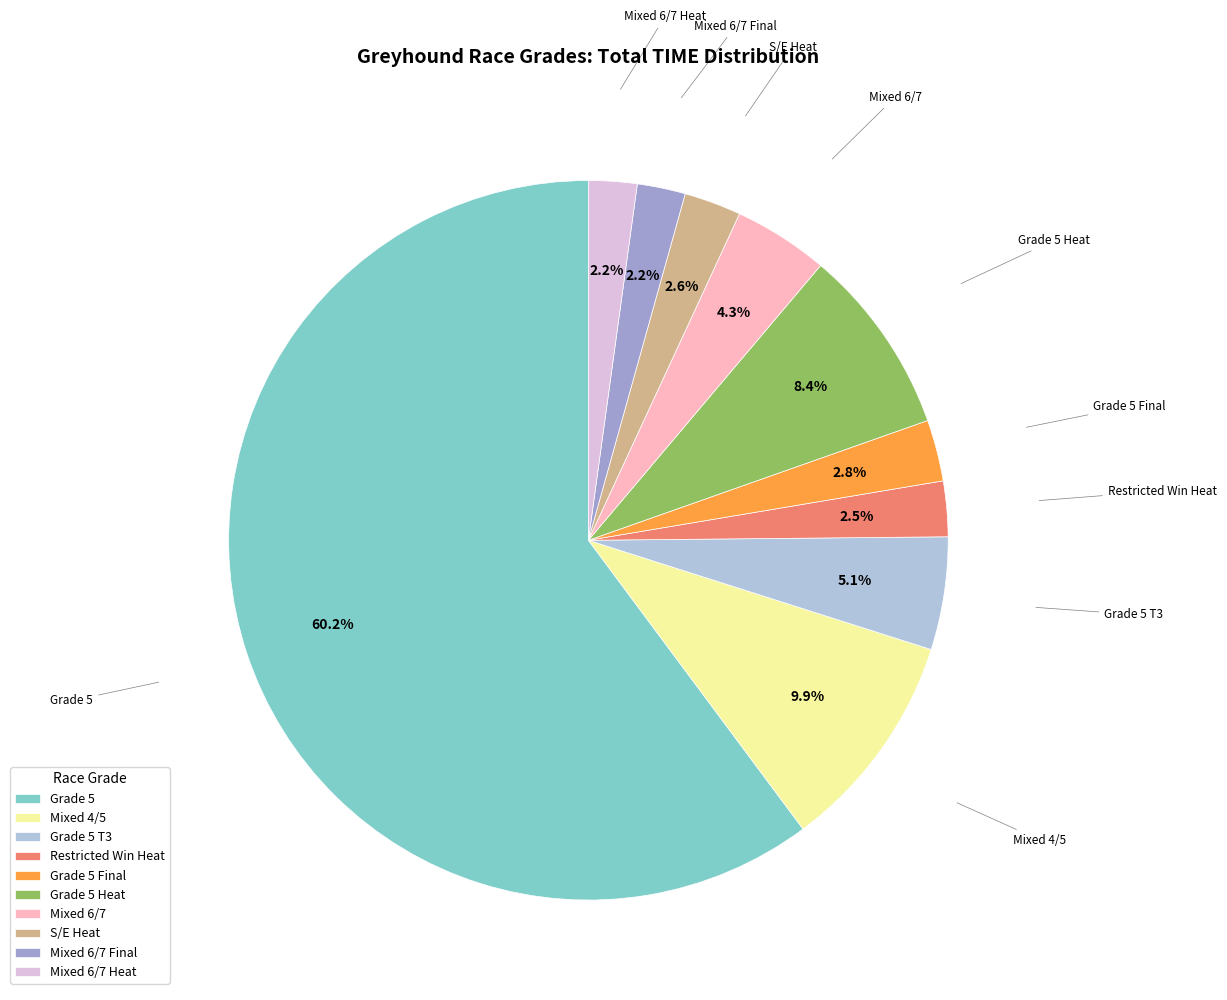

What is the largest slice in the pie chart?

Grade 5